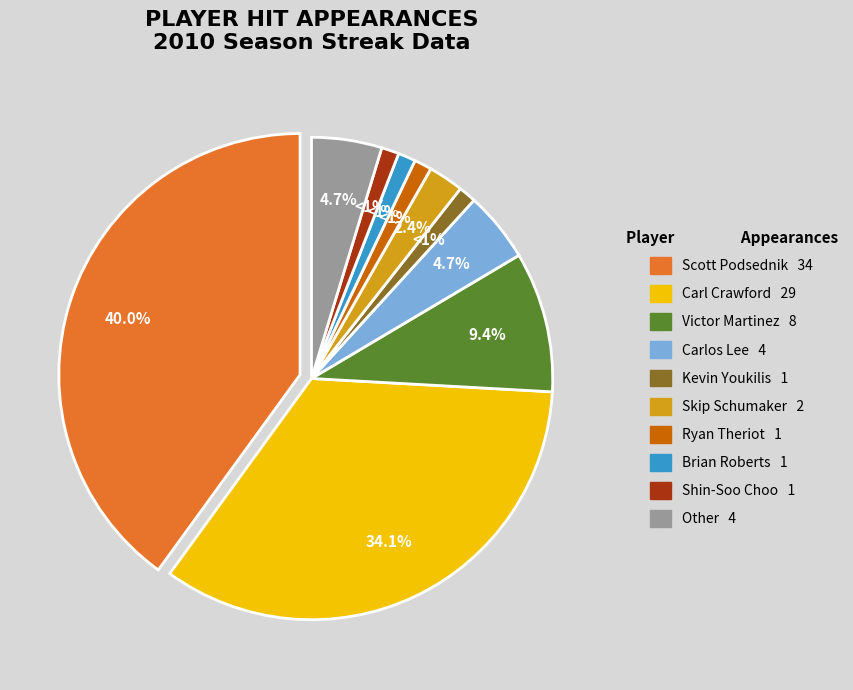

The Scott Podsednik slice represents 52% of the pie. True or false?

False